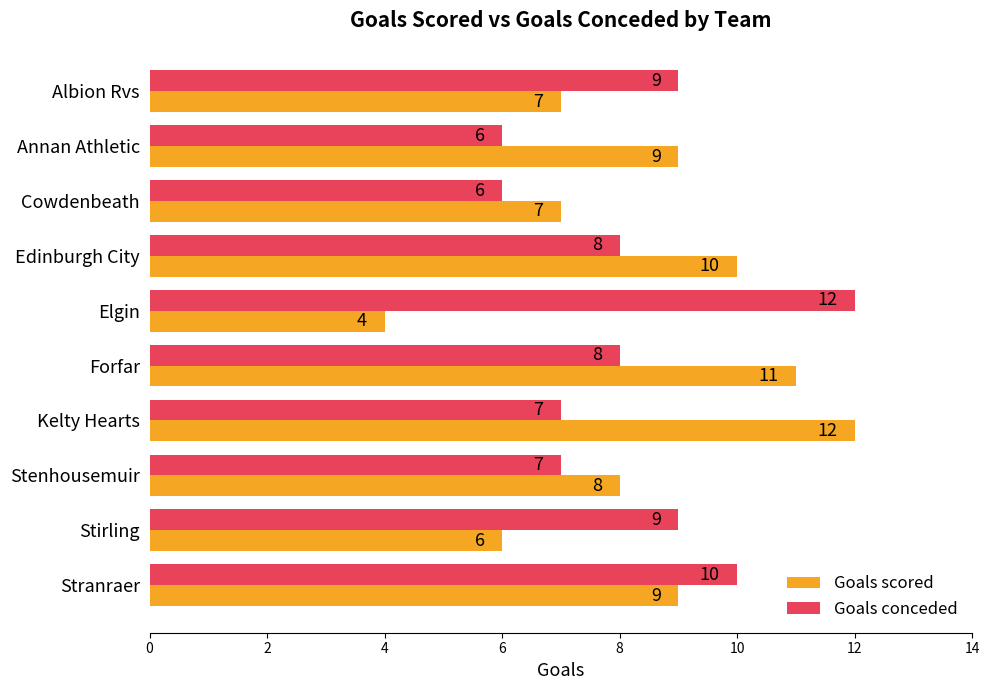

Which series has the widest spread of values?

Goals scored